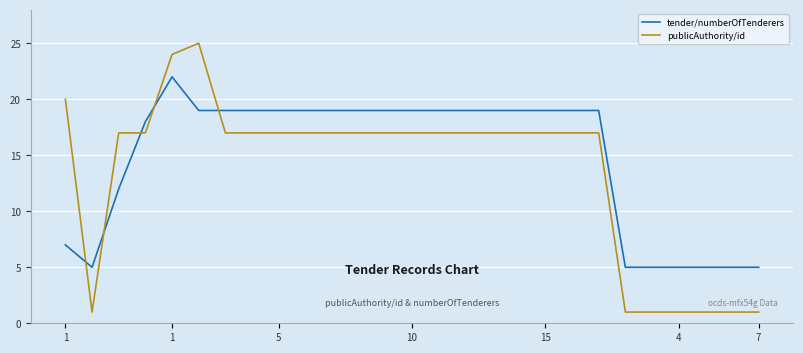

At how many categories does at least one series exceed 7?

20